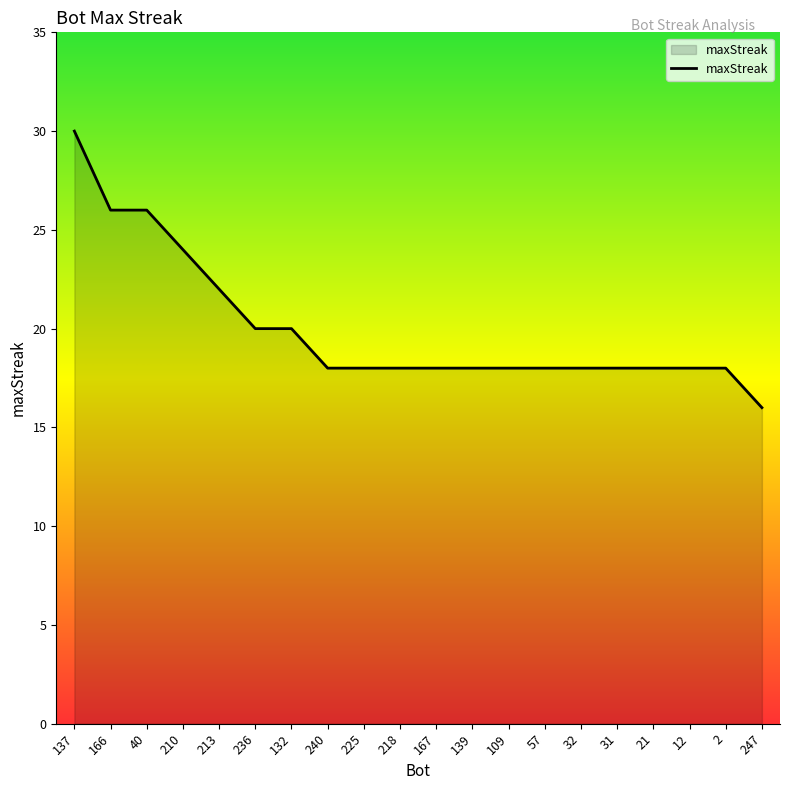

True or false: the data shows 10 at 218.

False